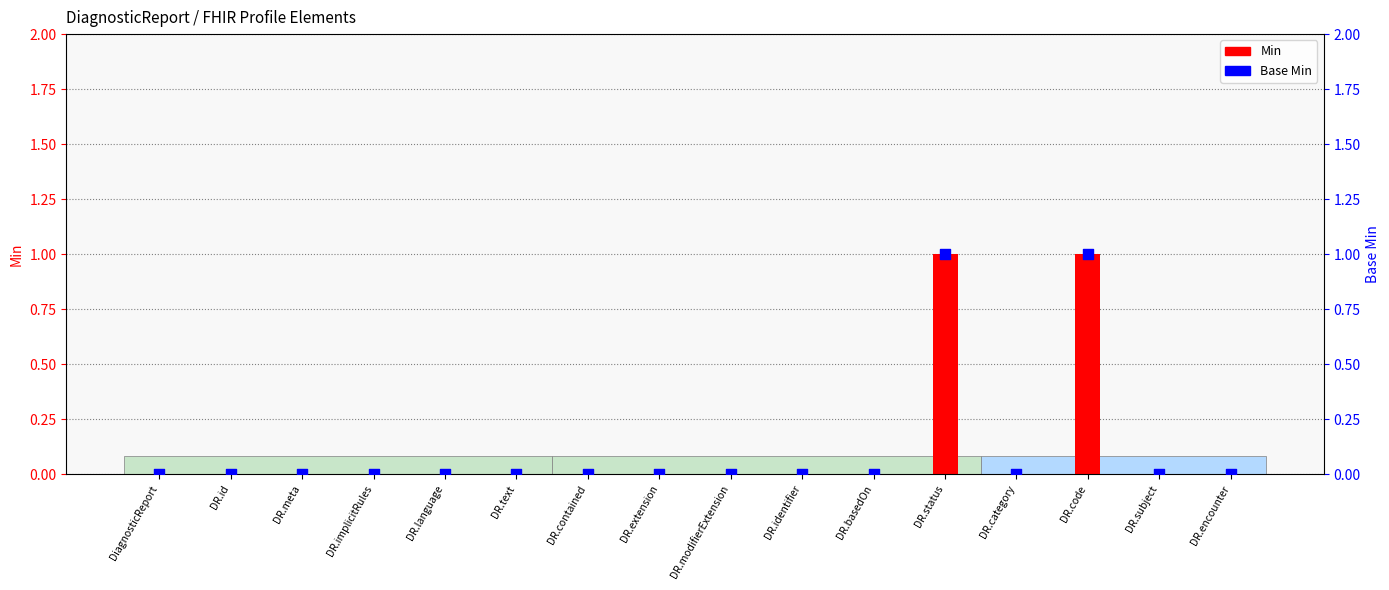

Which series reaches the maximum Y coordinate?

Min